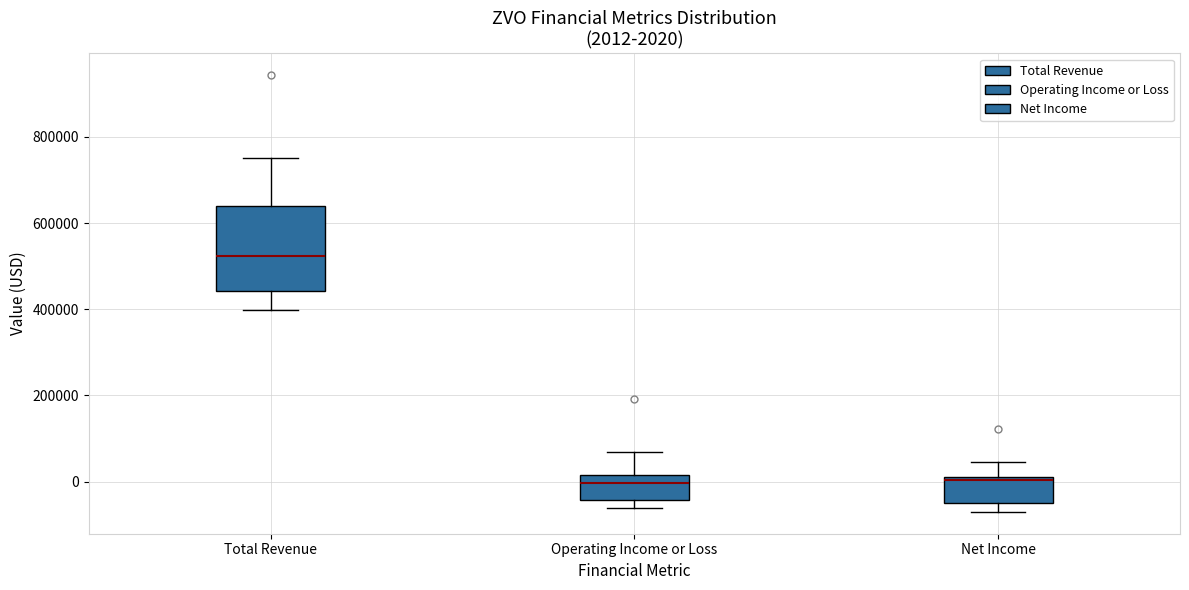

Which box is the tallest, from its lower edge to its upper edge?

Total Revenue